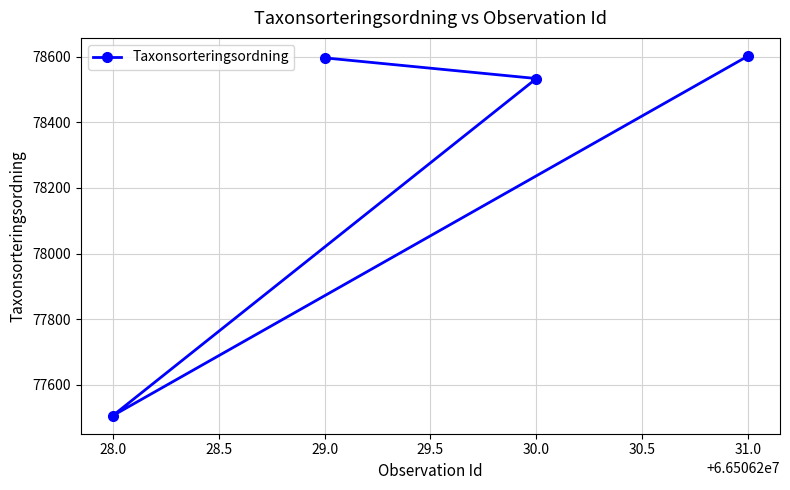

Approximately how many times larger is the value at 28.0 compared to 29.0?

1.0